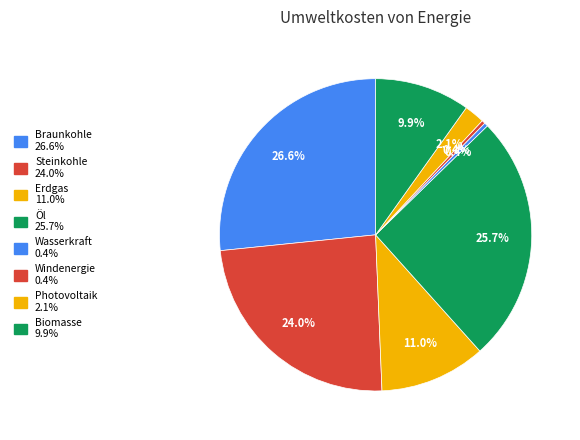

Count the number of slices in the pie.

8